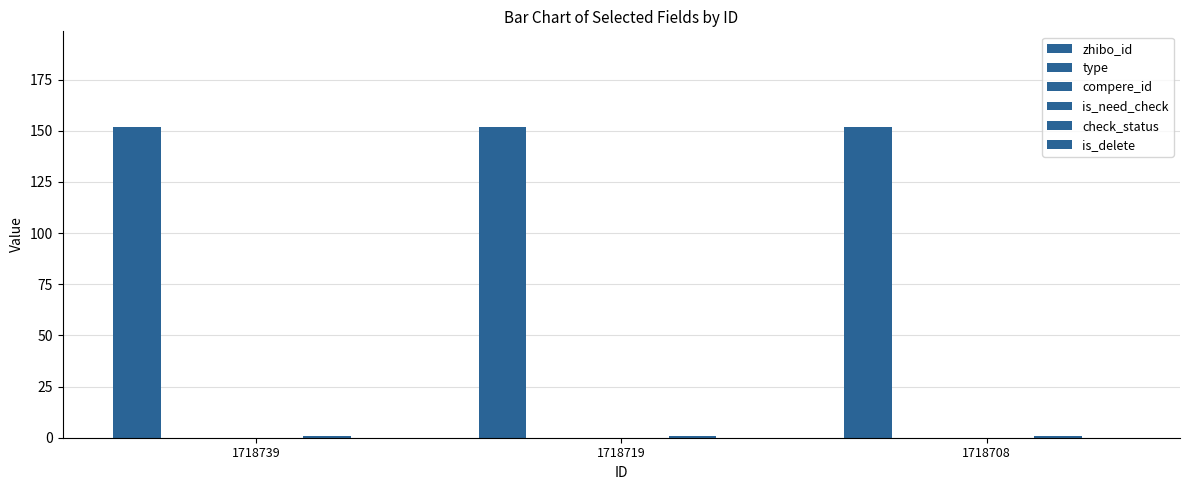

How many series are shown in this chart?

6